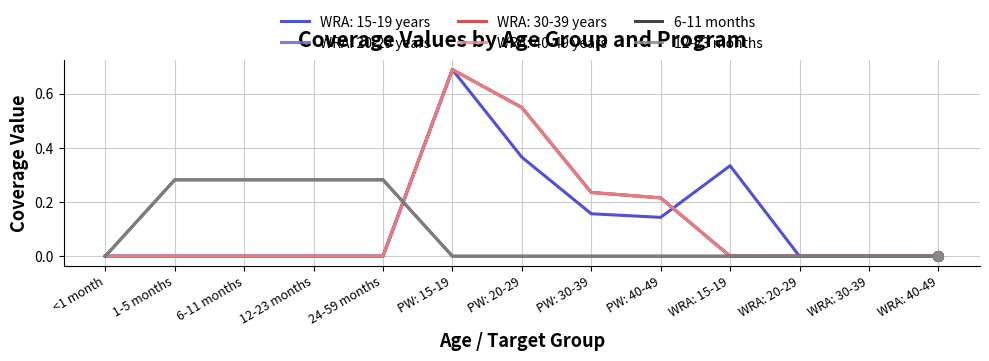

Does the chart display data point markers on the line(s)?

No